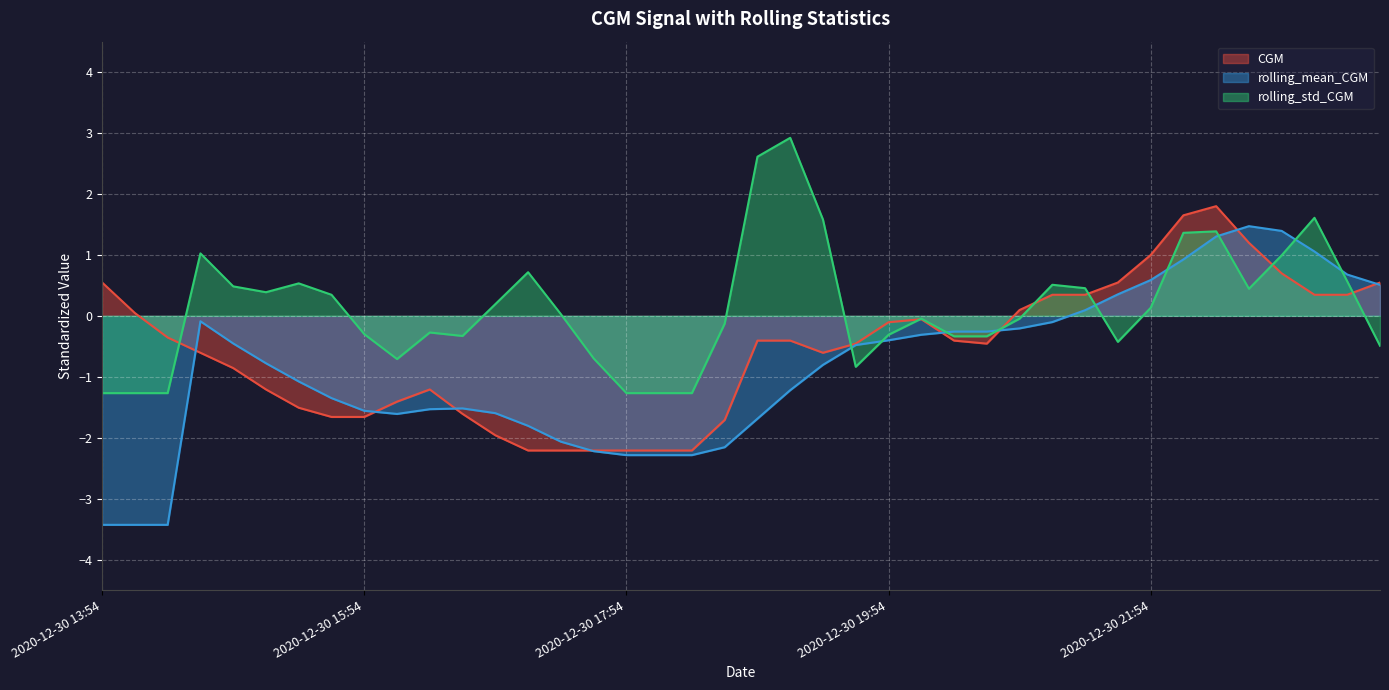

Which series changed the most between 2020-12-30 15:24 and 2020-12-30 21:39?

CGM